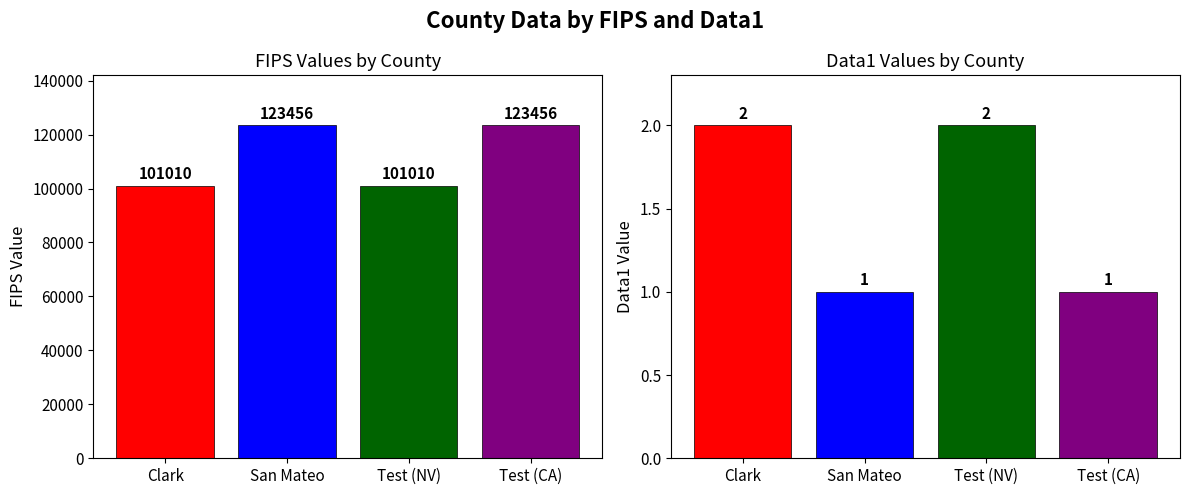

What is the average value of the Data1 series?

2